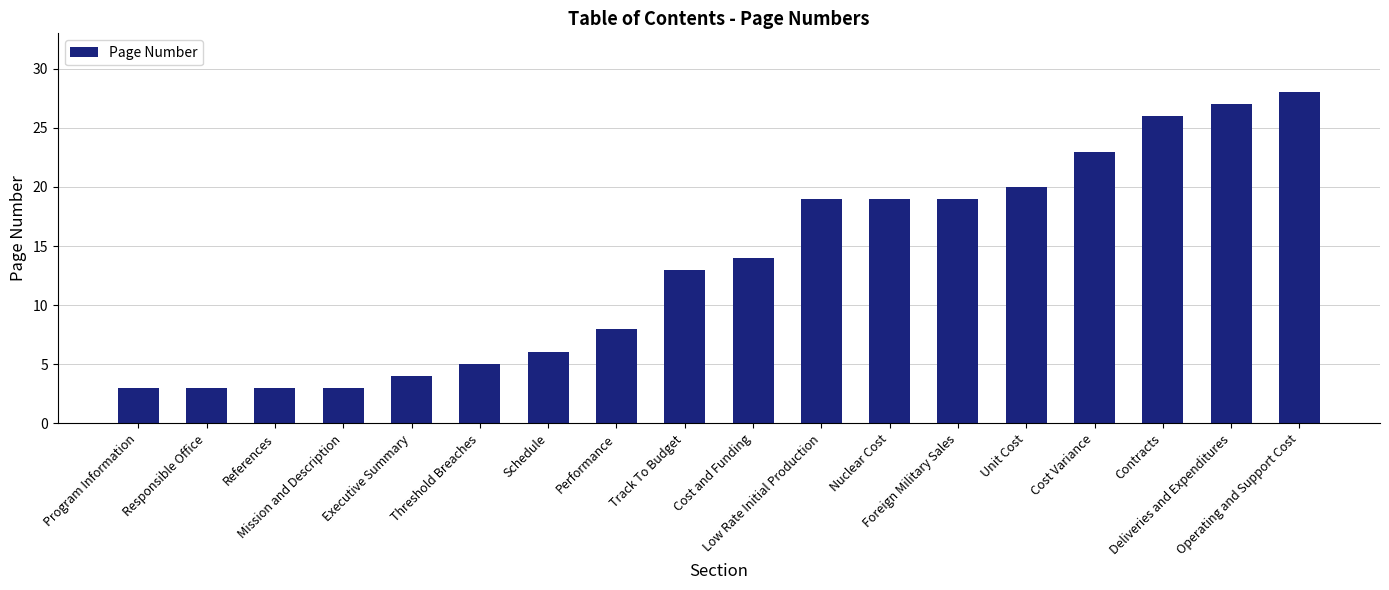

Is it true that the value at Cost and Funding is 14?

True